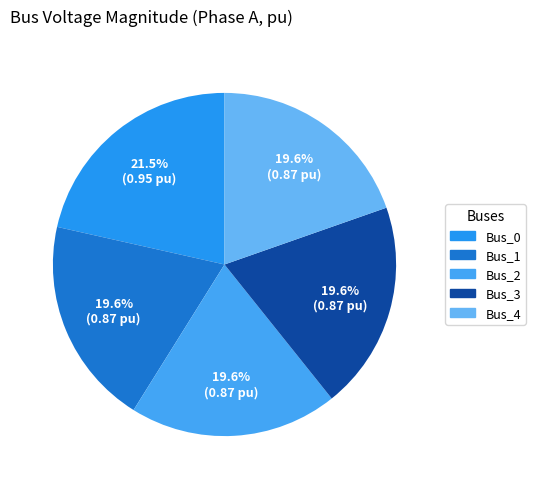

Count the number of slices in the pie.

5